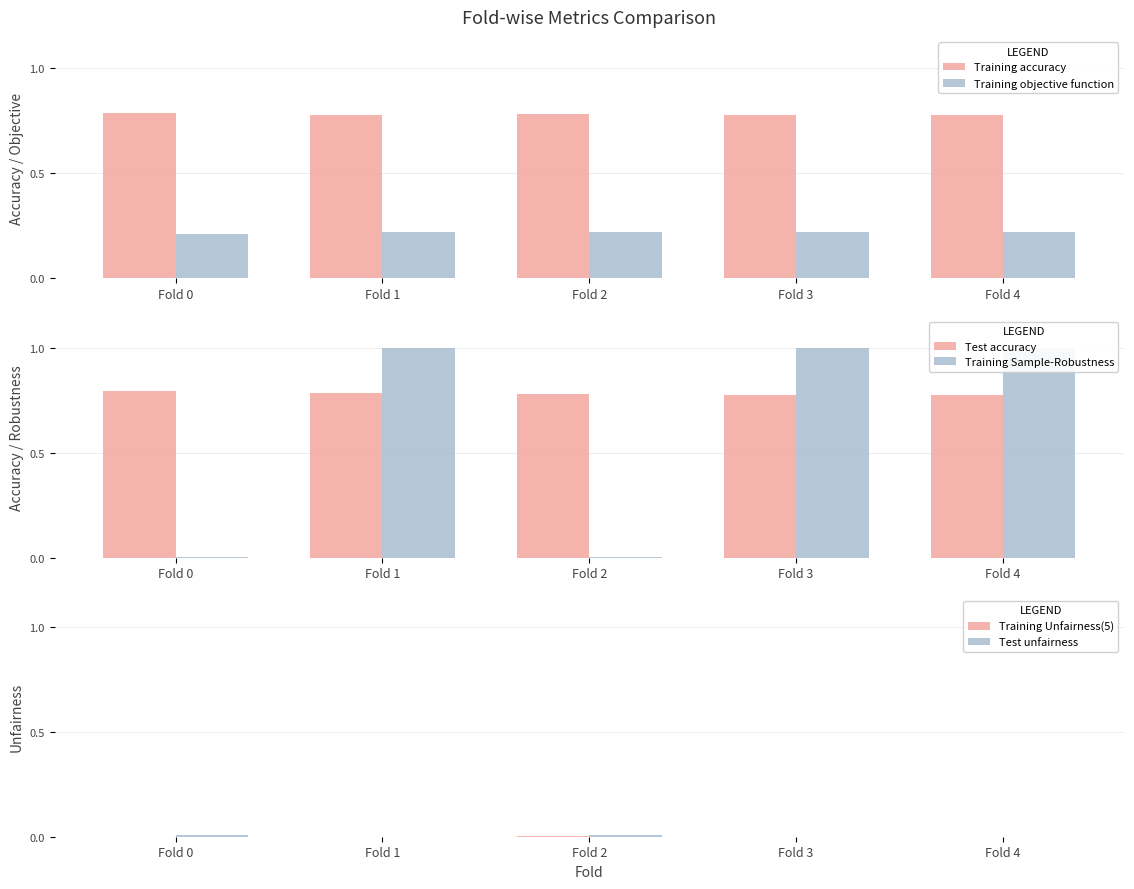

The Training objective function series shows 0.4 at Fold 0. True or false?

False